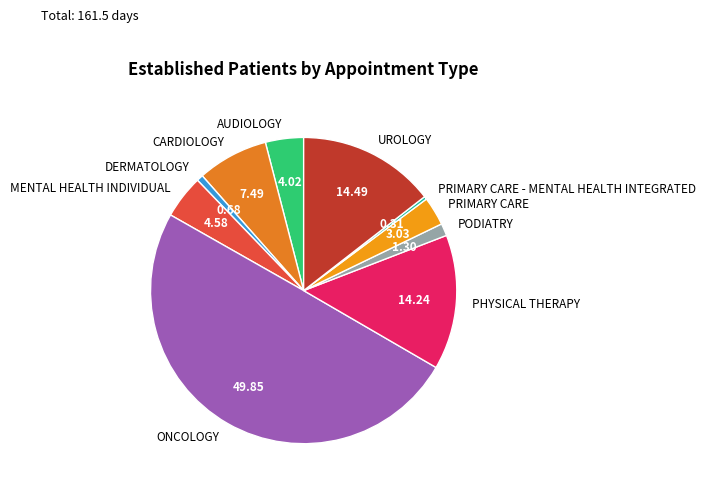

What is the ratio of the value at UROLOGY to the value at PHYSICAL THERAPY?

1.0